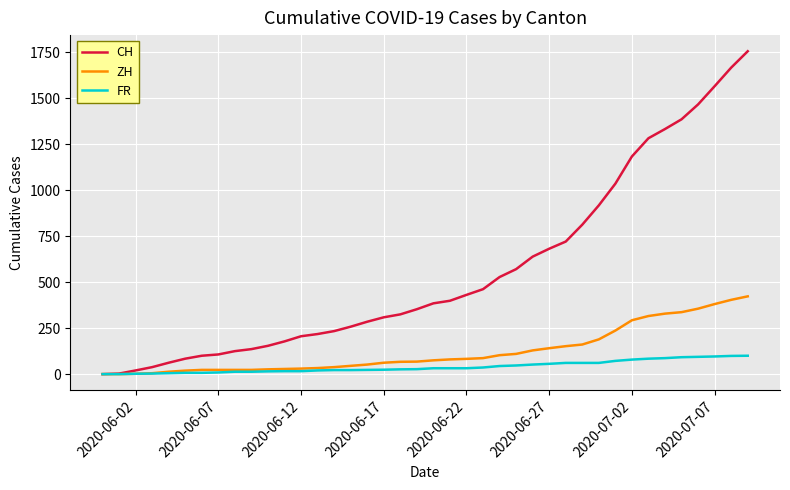

List the series in order of their peak value, lowest first.

FR, ZH, CH